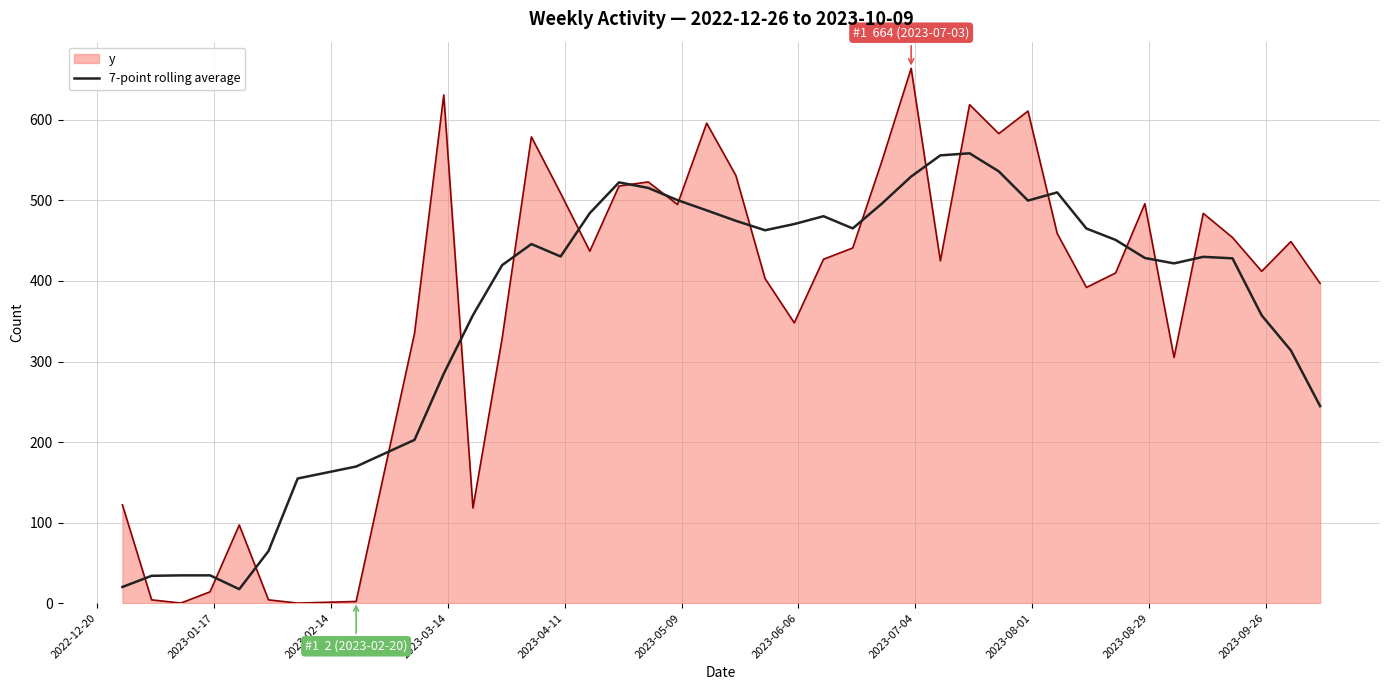

What is the minimum value for 7-point rolling average?

17.3